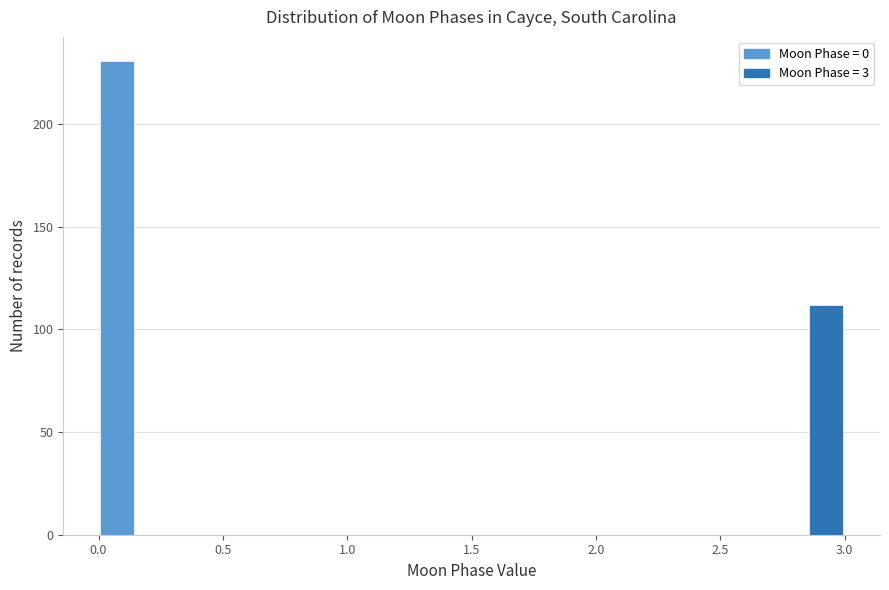

Around what value on the x-axis is the tallest bar? Give the approximate position of its centre, as read against the axis.

0.10